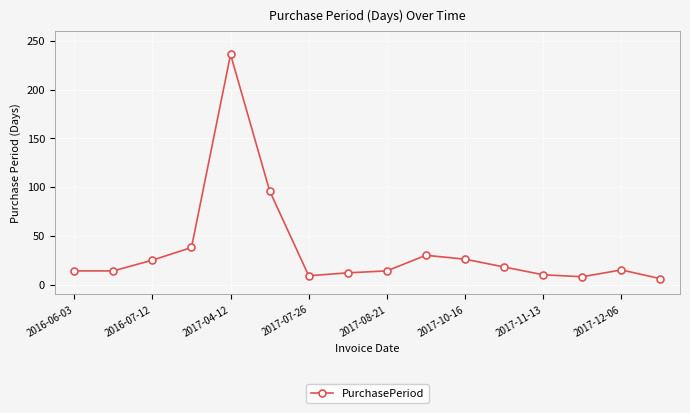

What is the difference between the second highest and second lowest values?

88